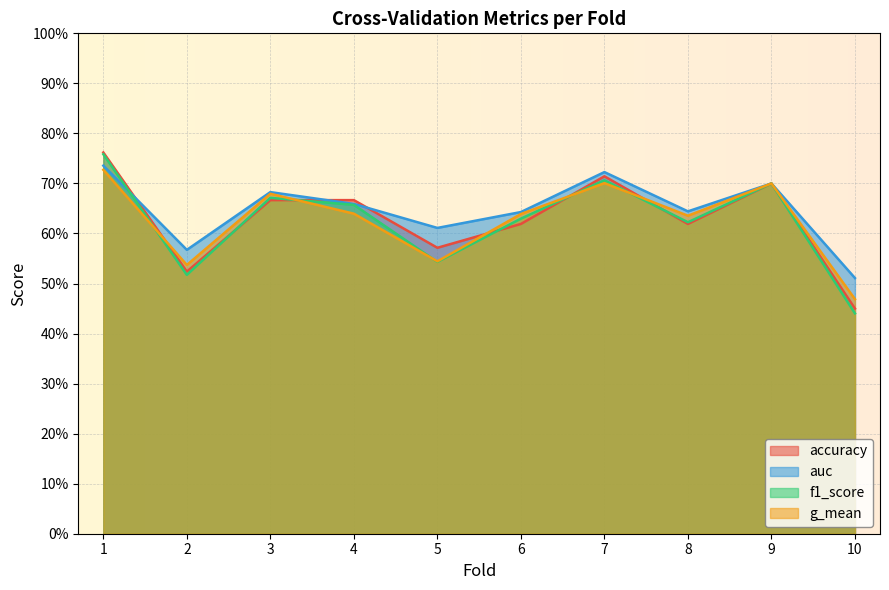

Reading left to right, list all the values displayed in this chart.

accuracy: 1=0.8	2=0.5	3=0.7	4=0.7	5=0.6	6=0.6	7=0.7	8=0.6	9=0.7	10=0.5
auc: 1=0.7	2=0.6	3=0.7	4=0.7	5=0.6	6=0.6	7=0.7	8=0.6	9=0.7	10=0.5
f1_score: 1=0.8	2=0.5	3=0.7	4=0.7	5=0.5	6=0.6	7=0.7	8=0.6	9=0.7	10=0.4
g_mean: 1=0.7	2=0.5	3=0.7	4=0.6	5=0.5	6=0.6	7=0.7	8=0.6	9=0.7	10=0.5